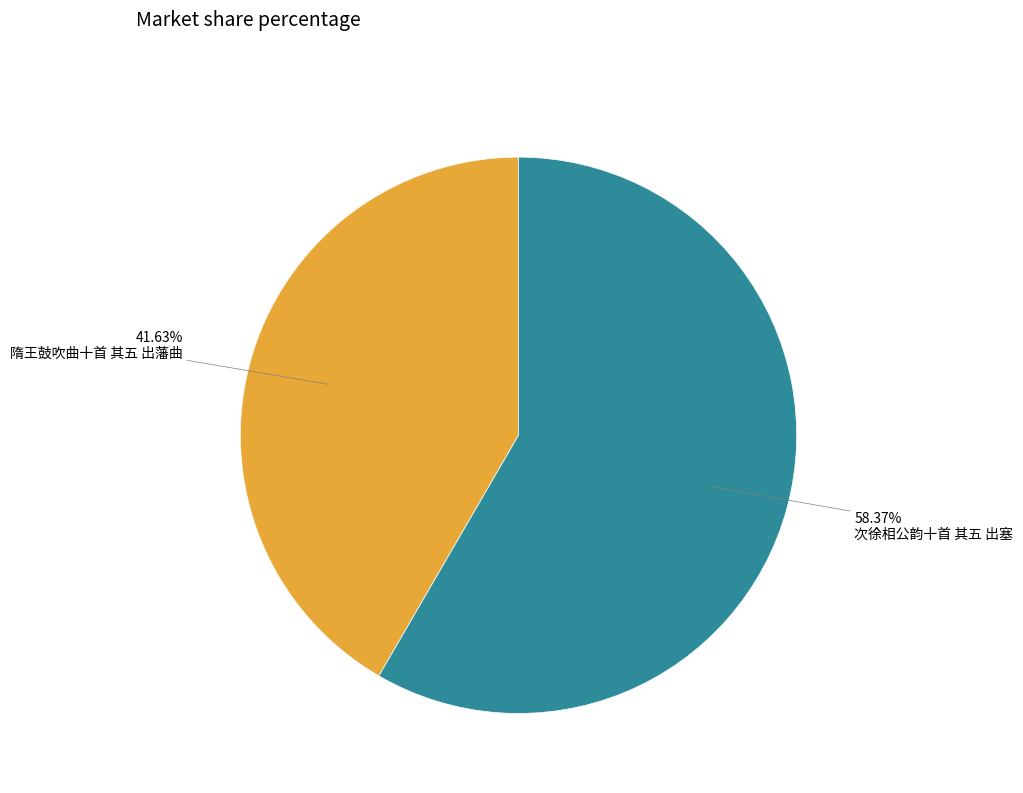

Does any single category account for the majority?

Yes